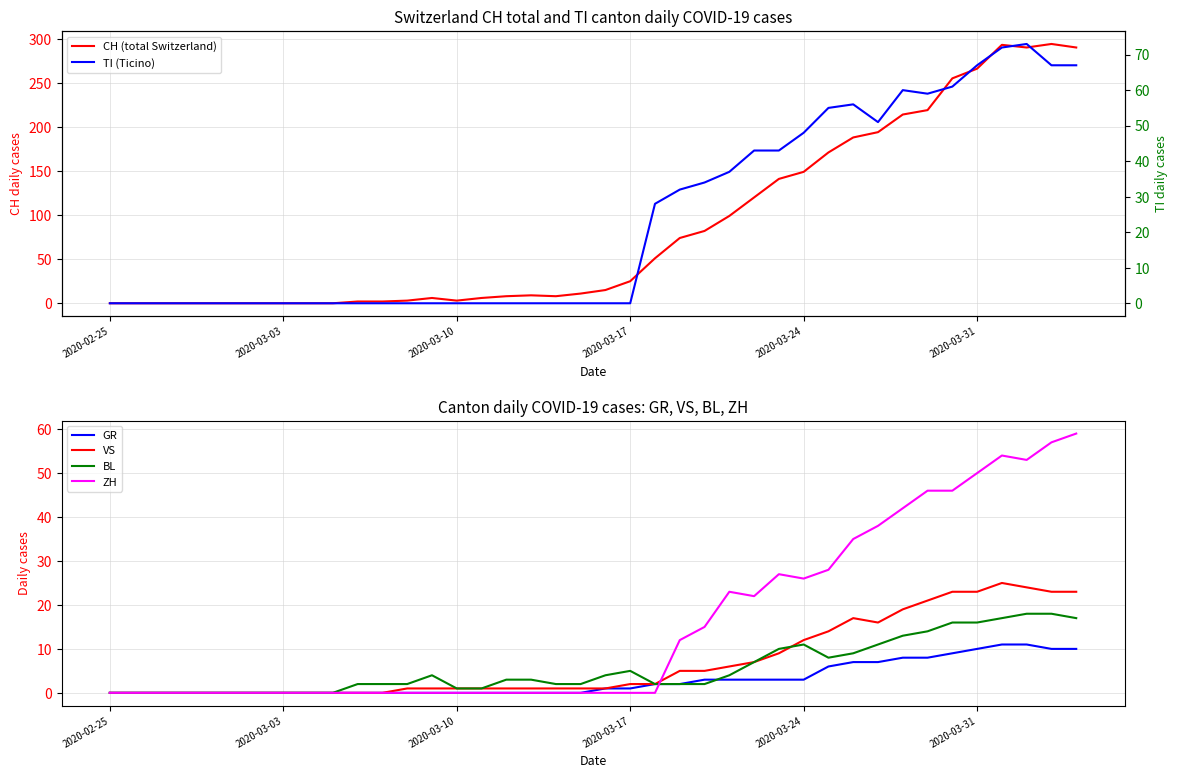

How many lines are shown in the chart?

6